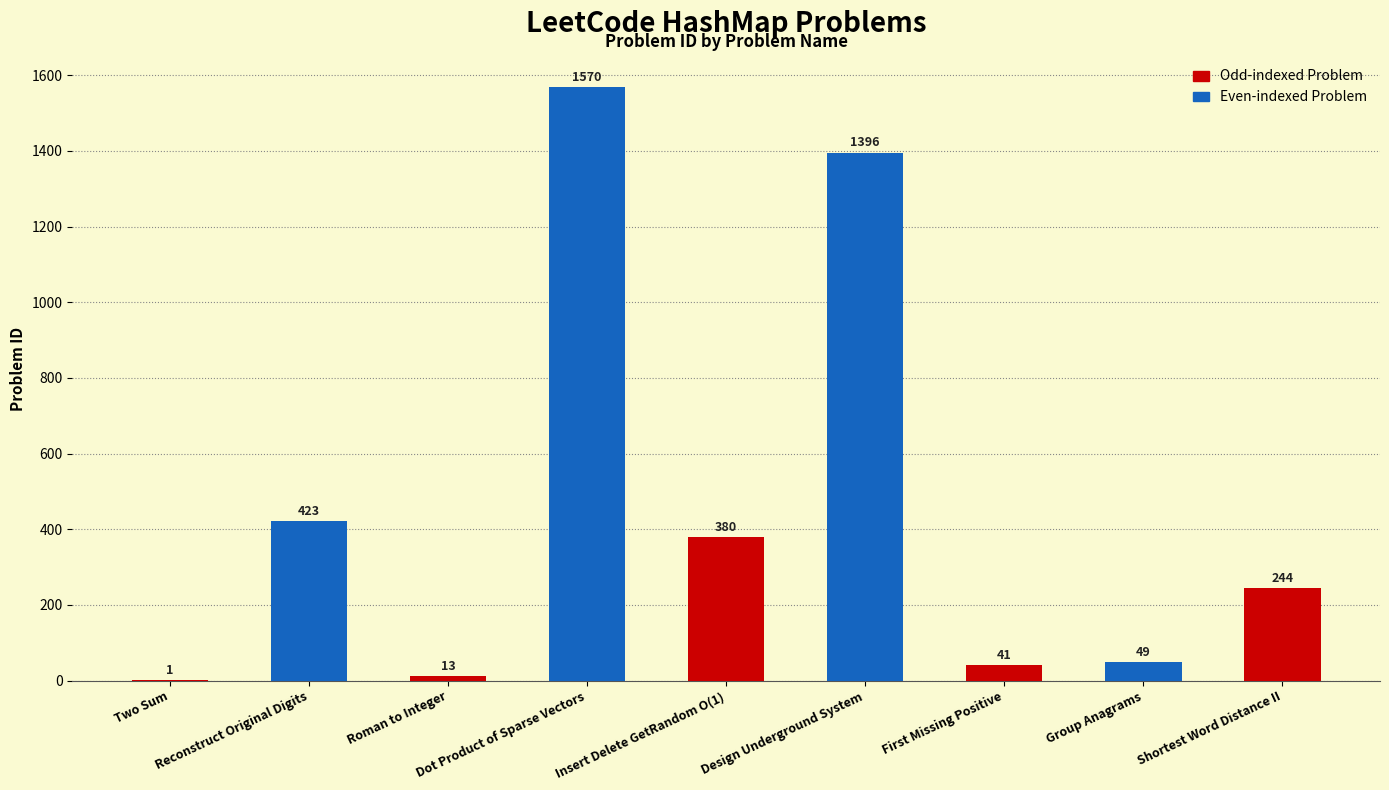

The chart shows a value of 523 at Insert Delete GetRandom O(1). True or false?

False